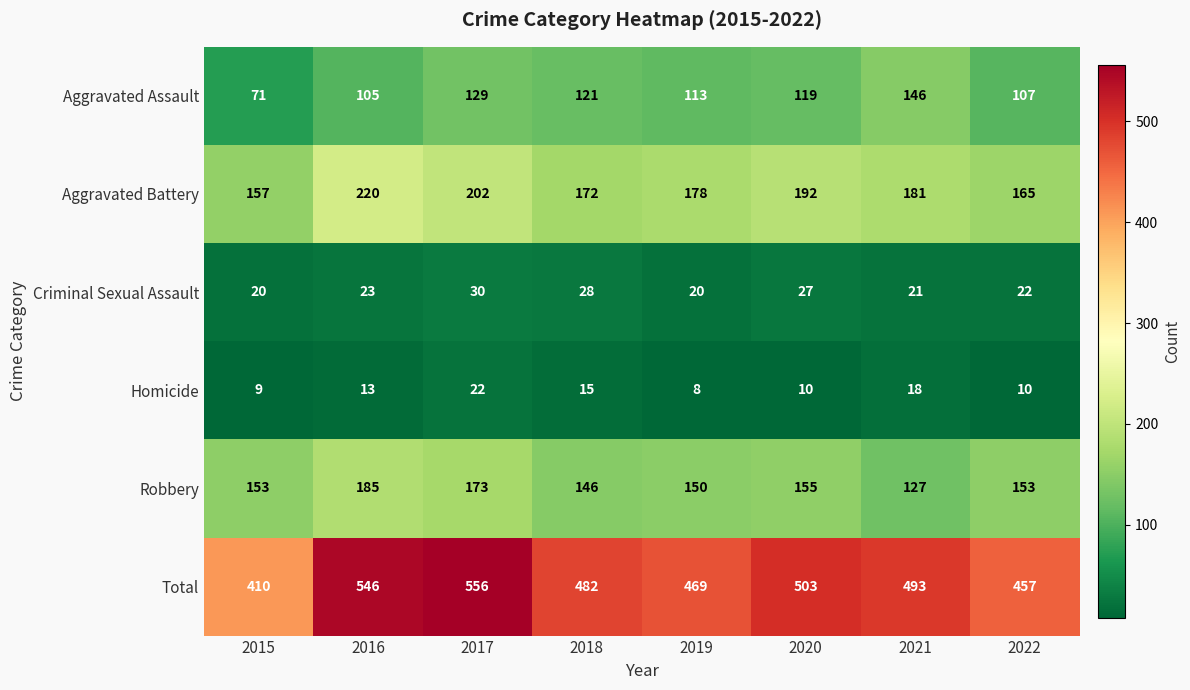

Which series has the widest spread of values?

Total